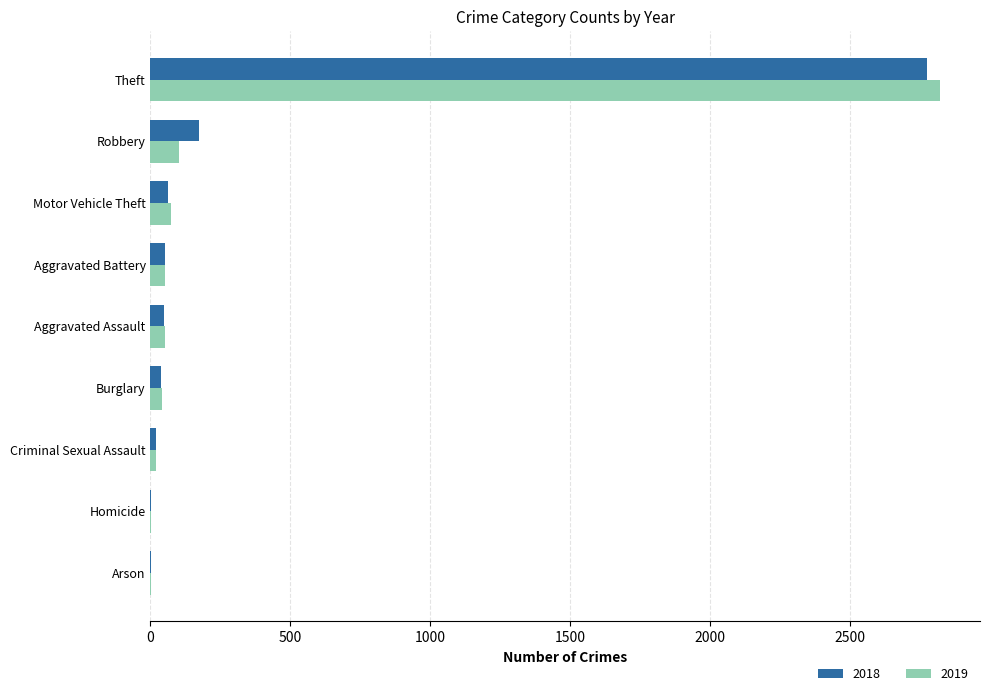

What is the highest value of the 2018 series?

2776